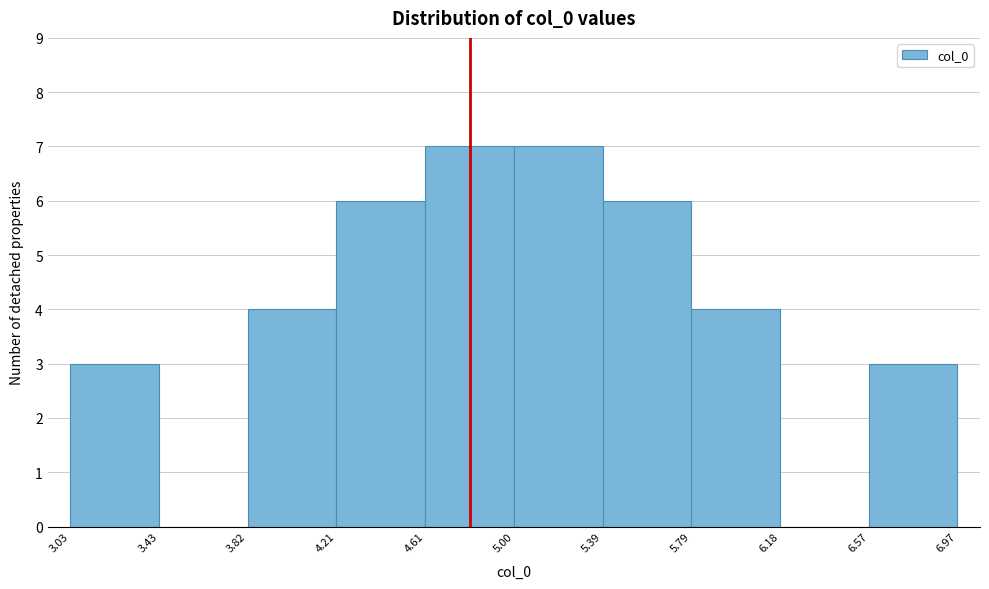

What is the height of the bar covering 3.03 to 3.43 on the x-axis? The values are not printed on the chart, so give them approximately, as read against the axis.

3